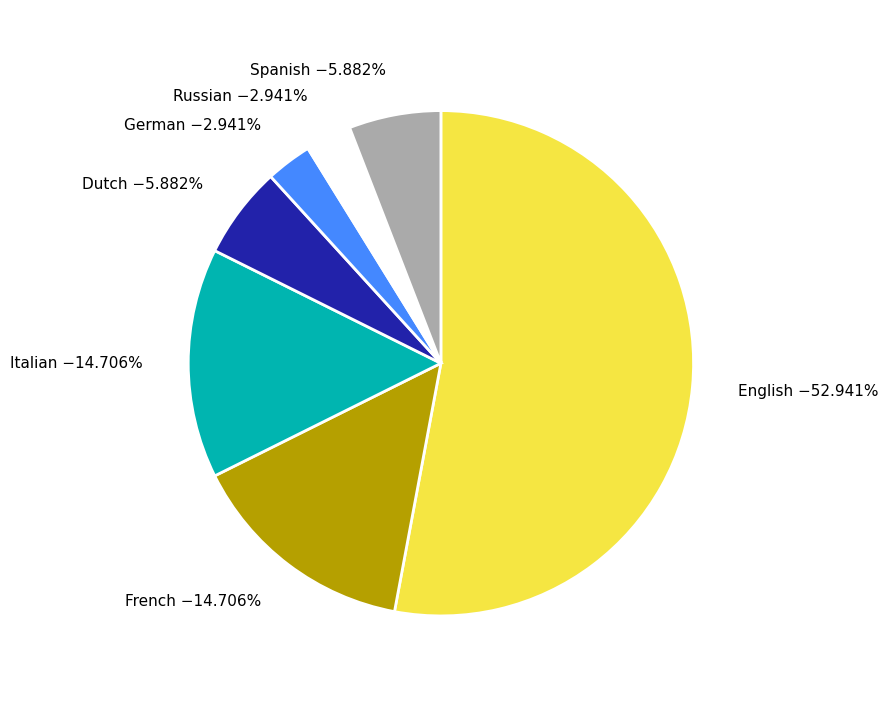

To the nearest percent, what is the difference between the largest and smallest slice percentages?

50%